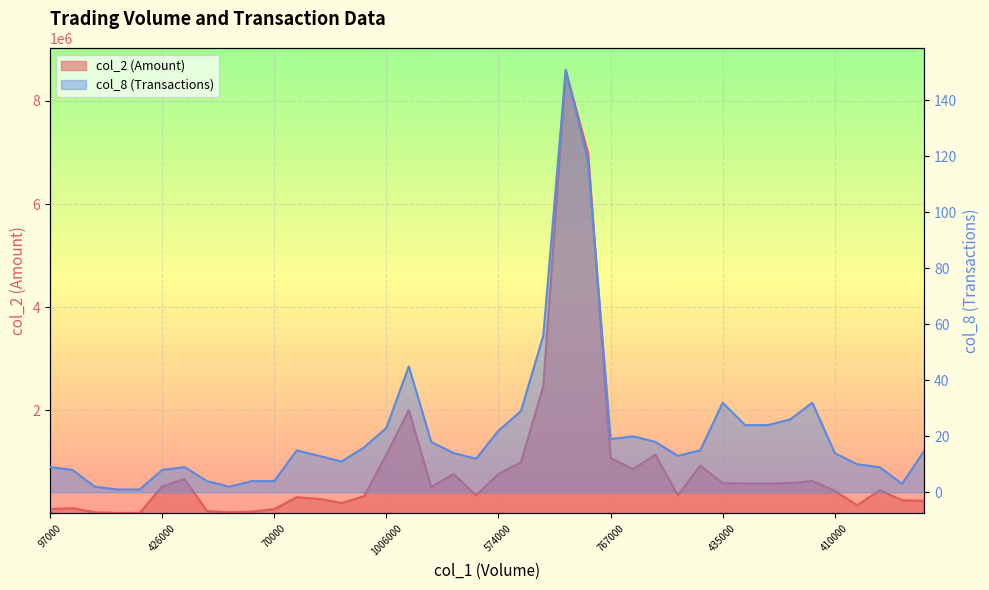

What is the greatest value displayed?

8587340